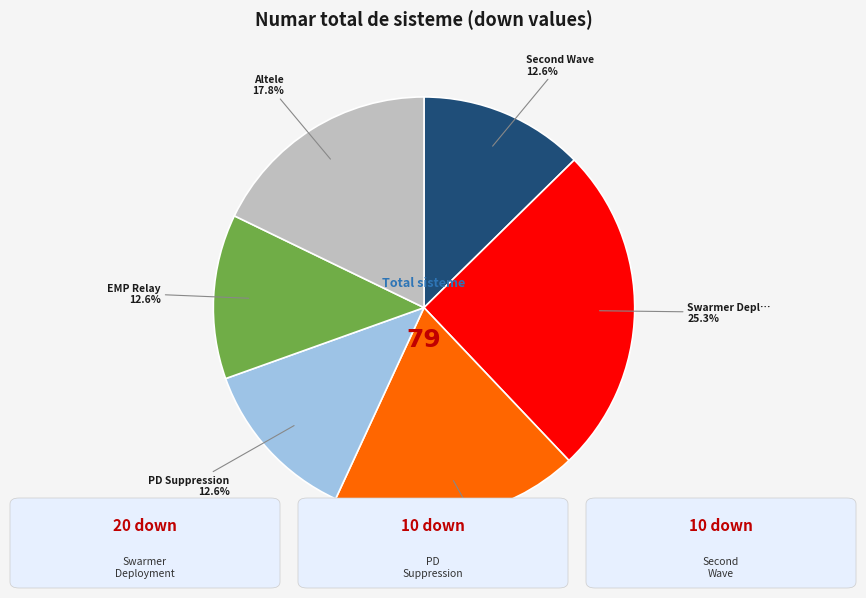

Is there any slice that represents more than half of the pie?

No